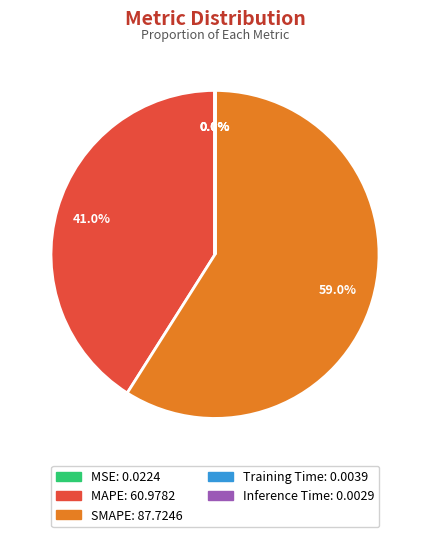

What is the largest slice in the pie chart?

SMAPE